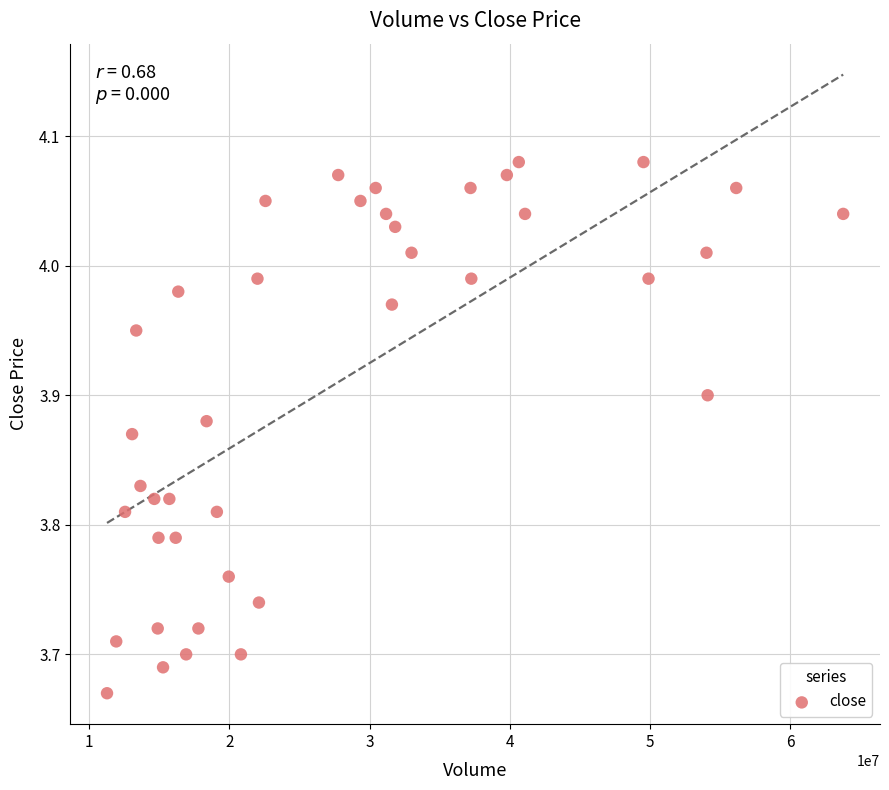

What is the range of X values (max minus min)?

52496948.2